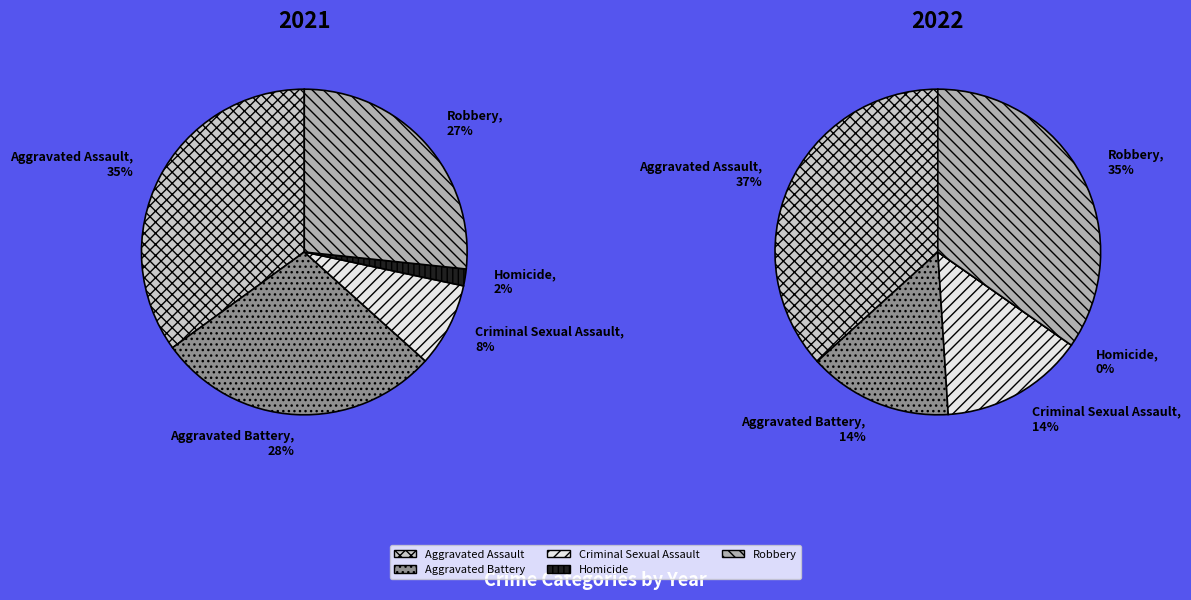

To the nearest percent, what portion does Aggravated Battery represent?

28%